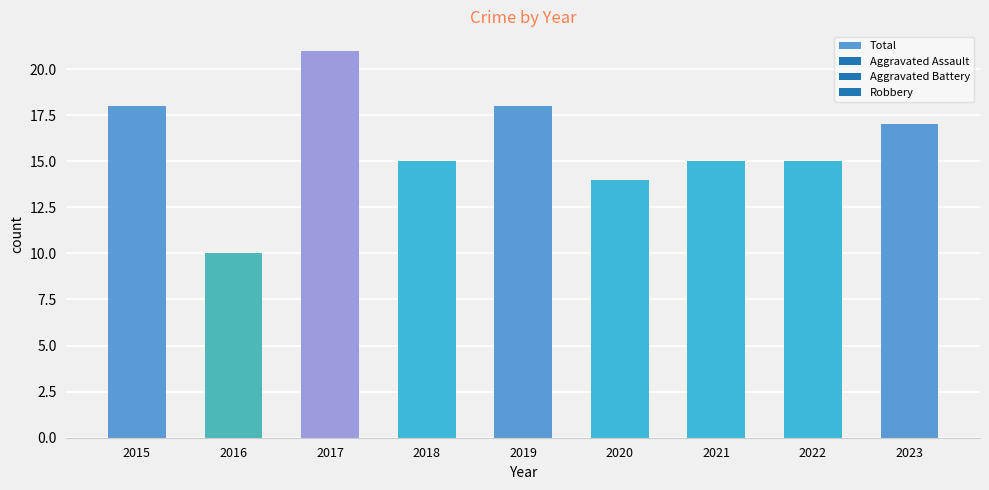

Reading left to right, extract all data points from this chart.

18	10	21	15	18	14	15	15	17